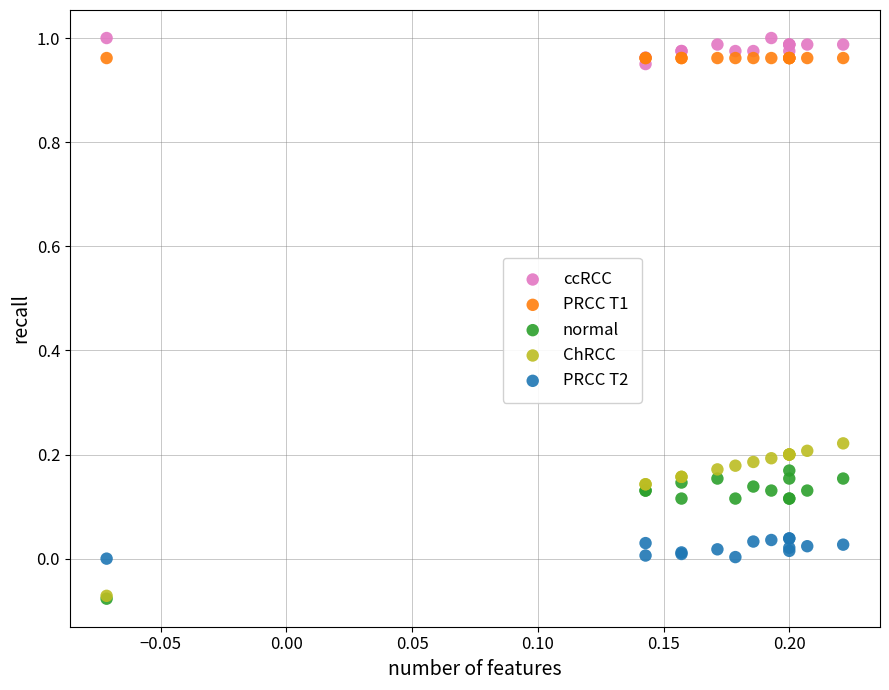

What are all the series names shown in the legend?

ccRCC, PRCC T1, normal, ChRCC, PRCC T2